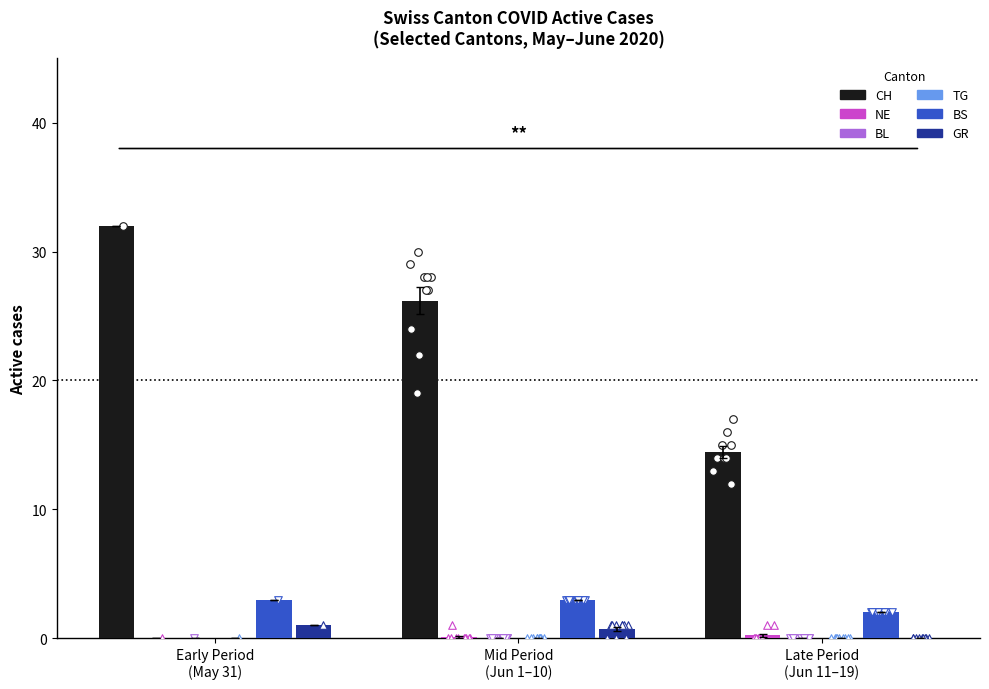

What are all the series names shown in the legend?

CH, NE, BL, TG, BS, GR